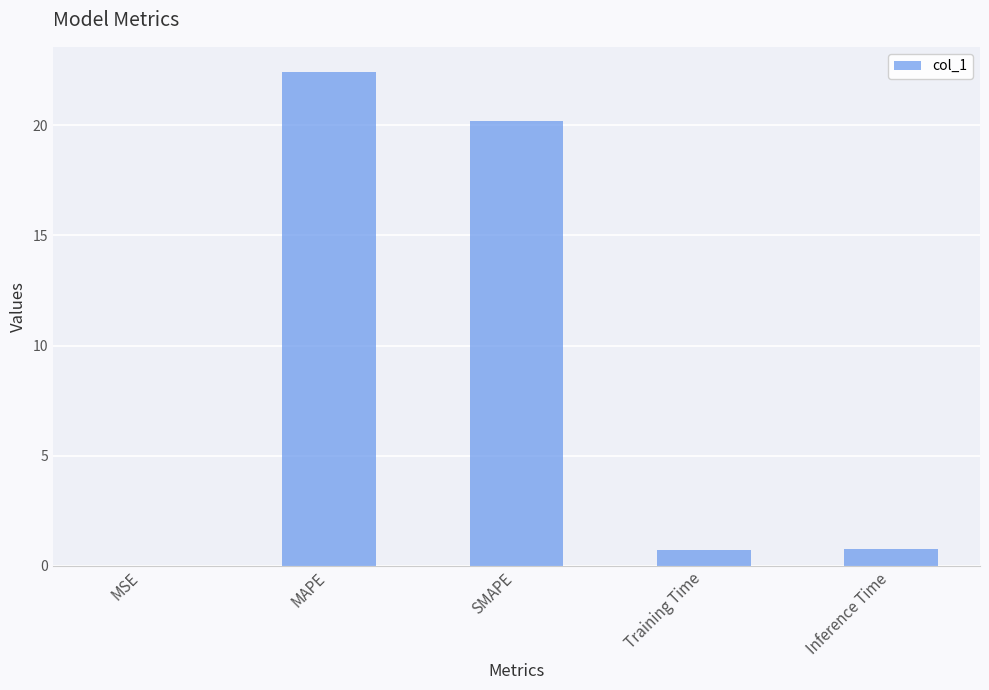

Between MSE and Training Time, which is larger?

Training Time